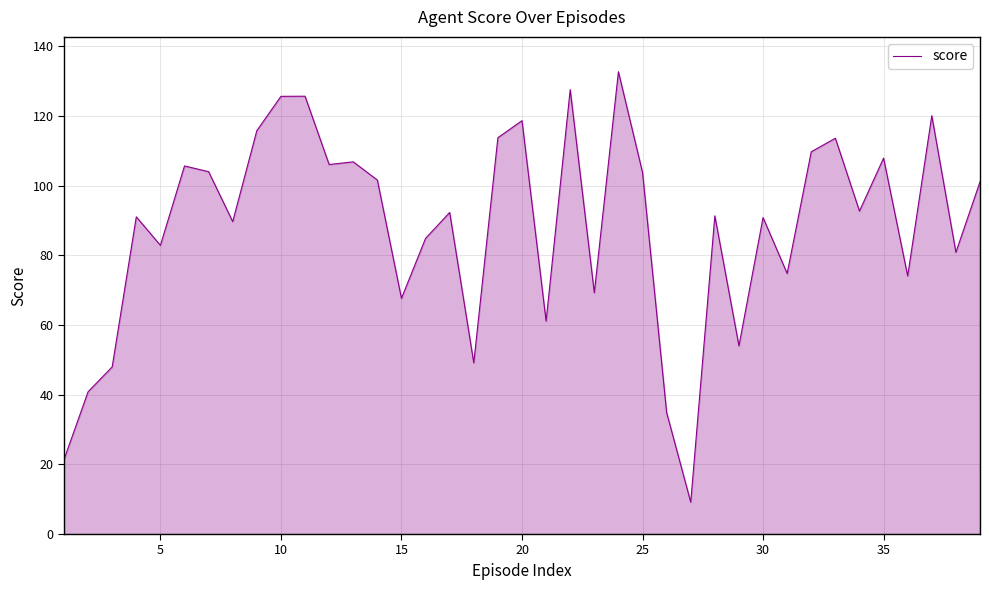

What is the greatest value displayed?

132.7